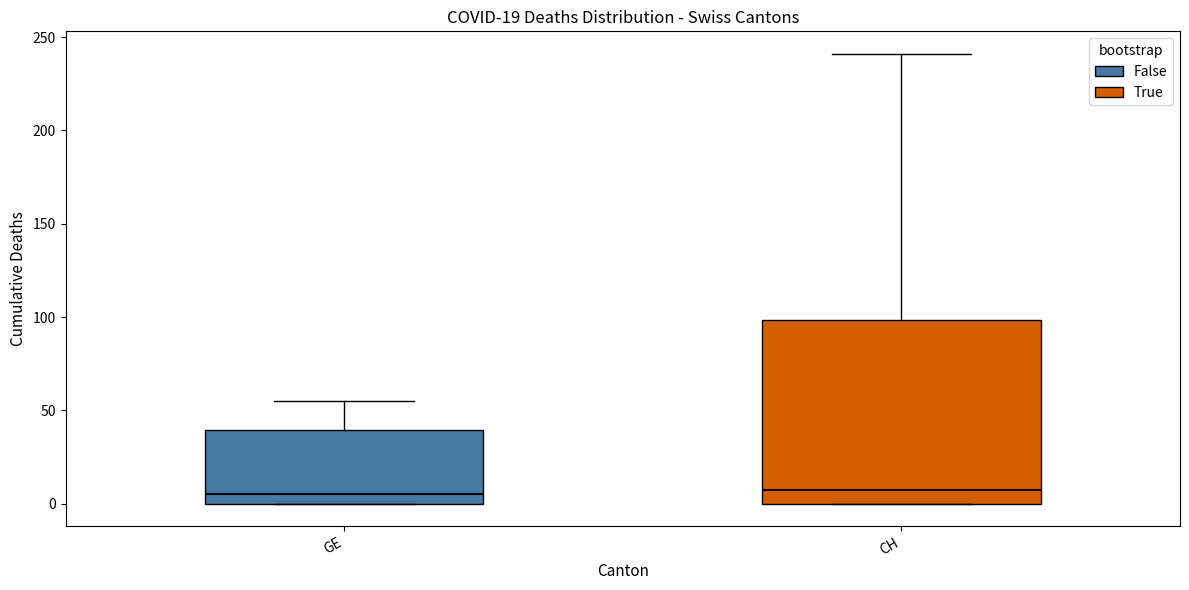

Reading left to right, read every box against the y-axis: the position of its median line, the range the box covers, and the ends of its whiskers. The values are not printed on the chart, so give them approximately, as read against the axis.

GE: median 5, box 0 to 40, whiskers 0 to 55
CH: median 10, box 0 to 100, whiskers 0 to 240